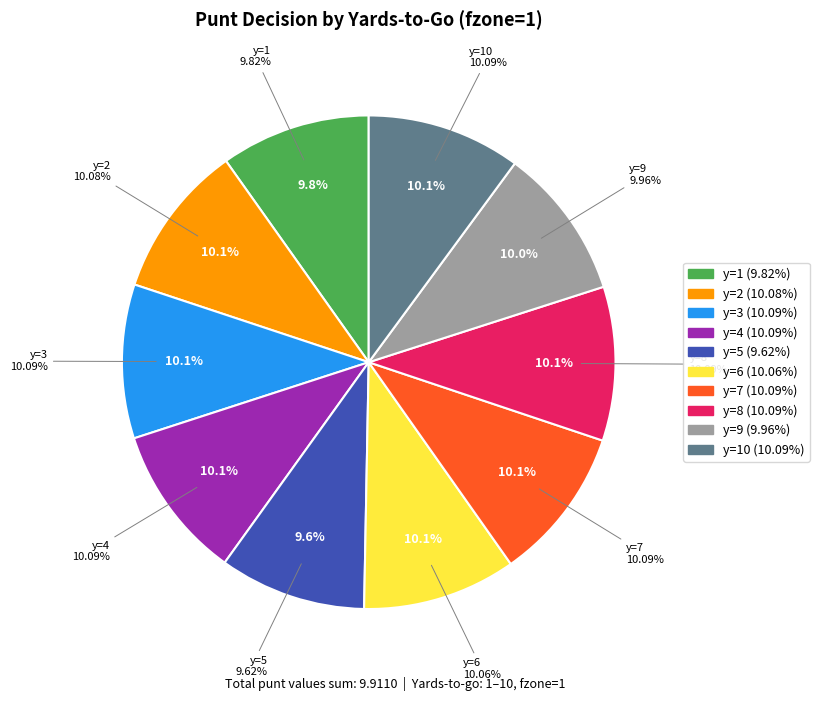

The y=7 slice represents 2% of the pie. True or false?

False